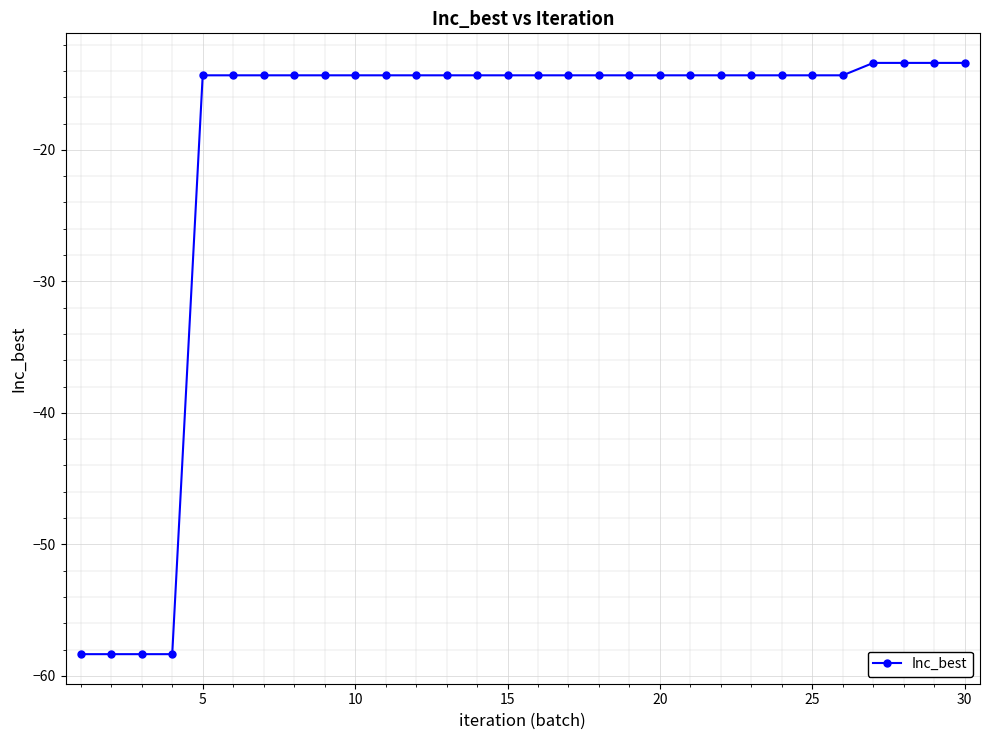

What is the difference between the maximum and minimum values?

45.0